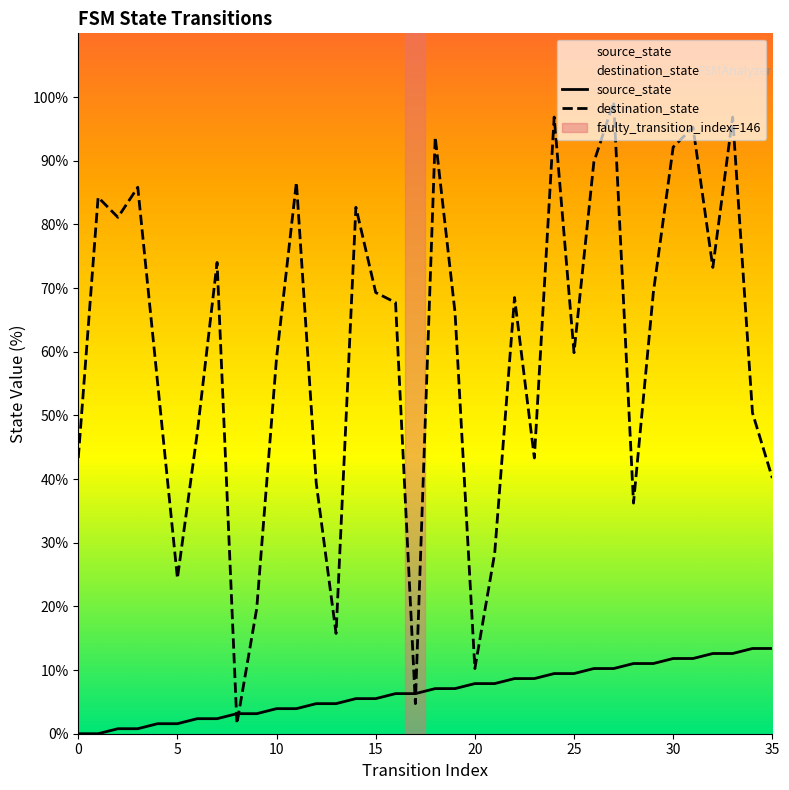

True or false: destination_state has a value of 46.7 at 21.

False